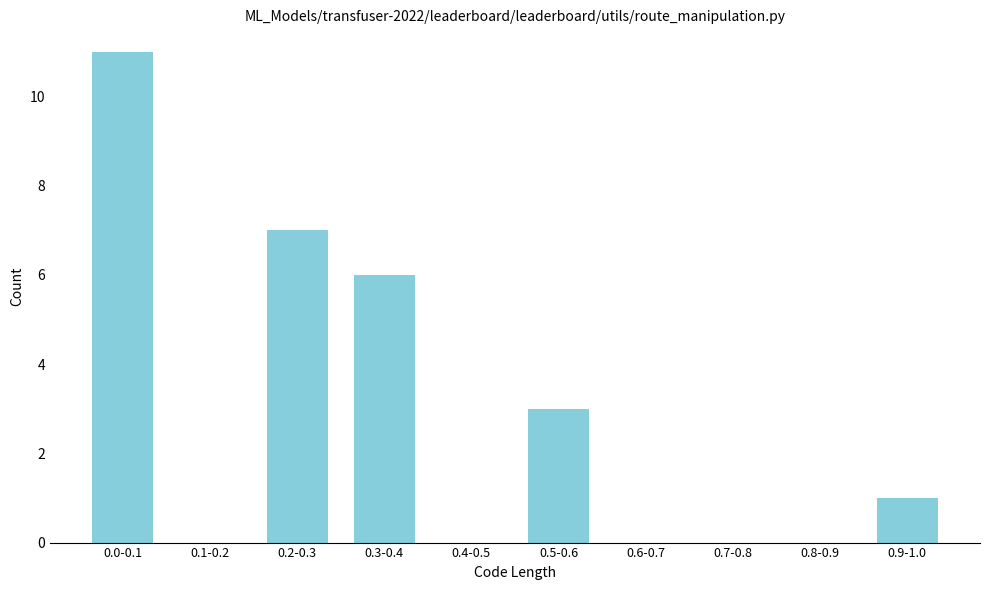

Reading right to left, what are all the values shown in this chart?

0.9-1.0=1	0.8-0.9=0	0.7-0.8=0	0.6-0.7=0	0.5-0.6=3	0.4-0.5=0	0.3-0.4=6	0.2-0.3=7	0.1-0.2=0	0.0-0.1=11